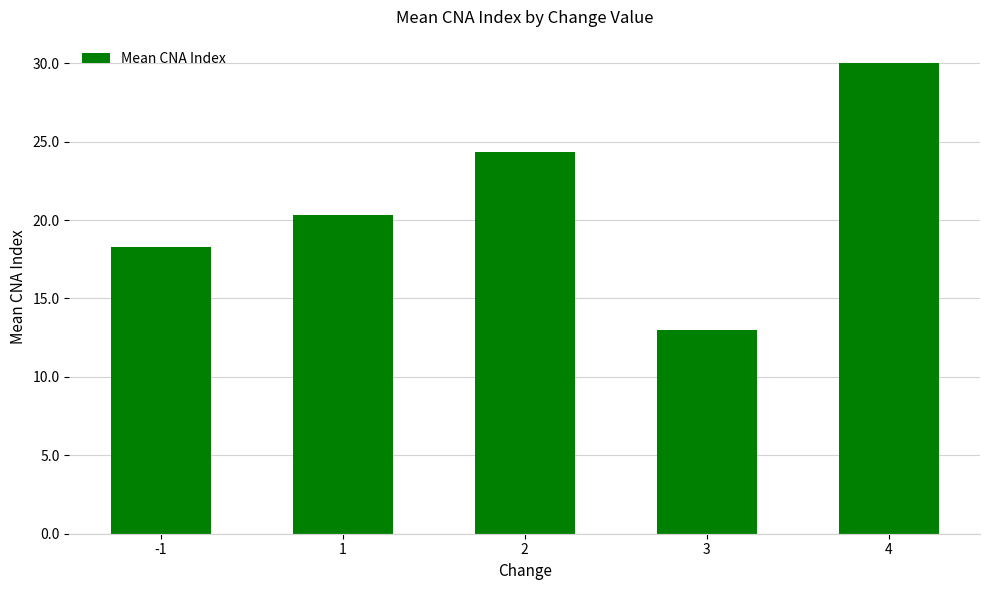

Count the number of data series in this chart.

1